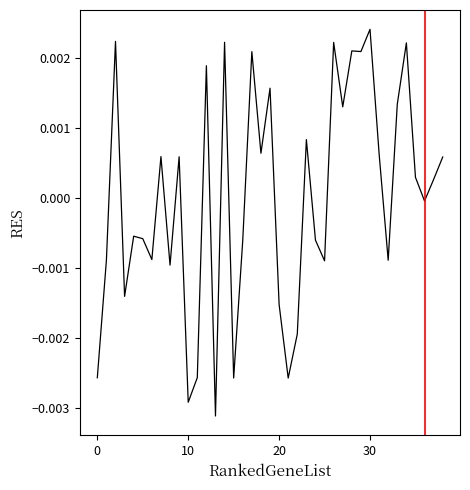

How many lines are shown in the chart?

1